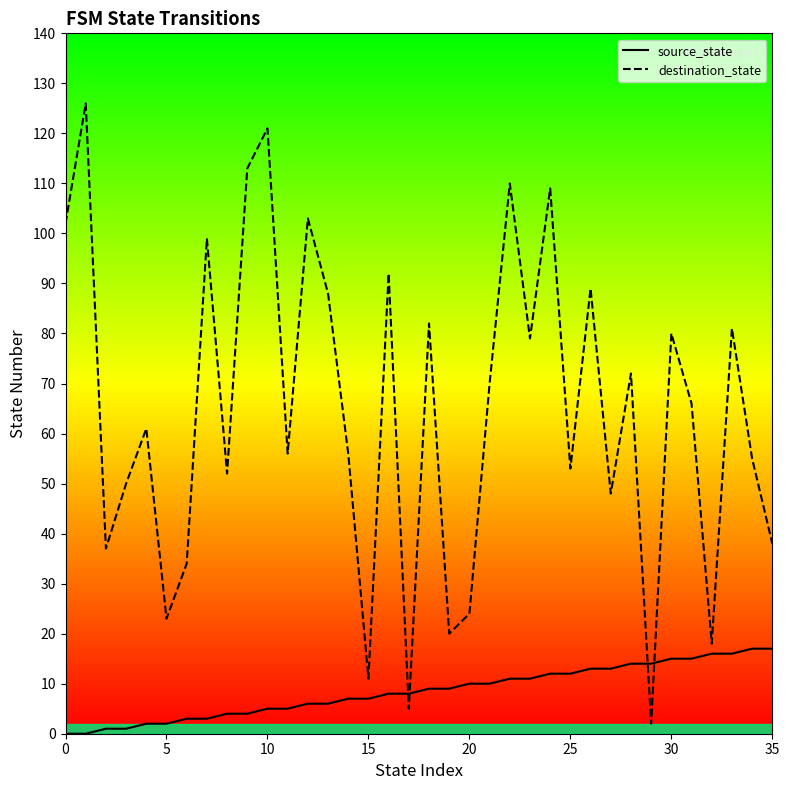

What are all the series names shown in the legend?

source_state, destination_state